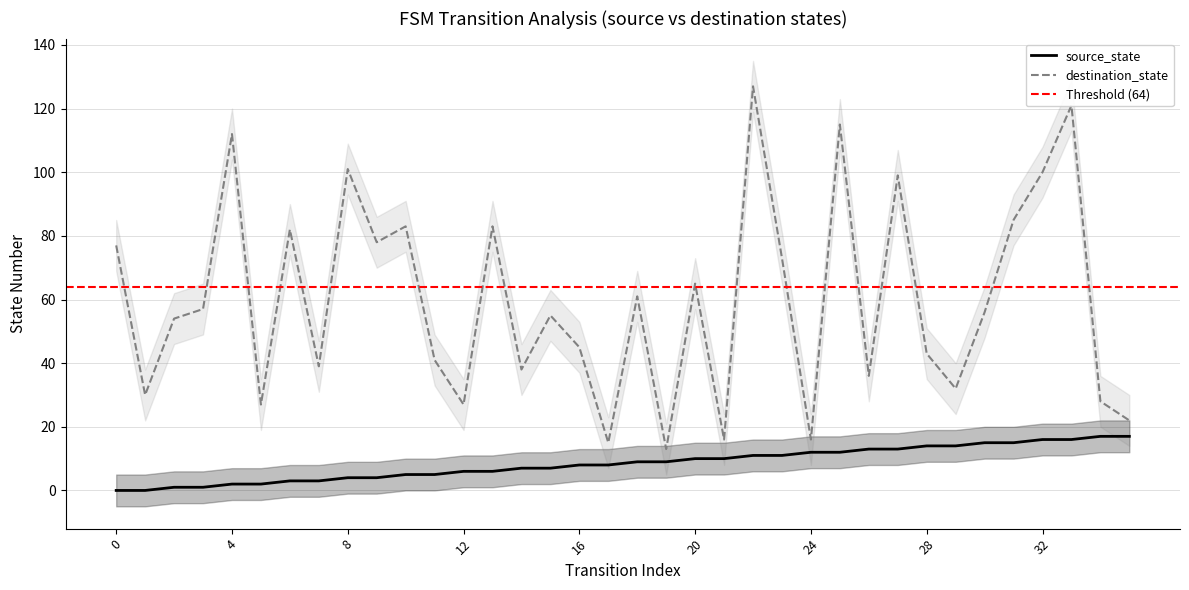

What is the difference between the source_state values at 23 and 33?

5